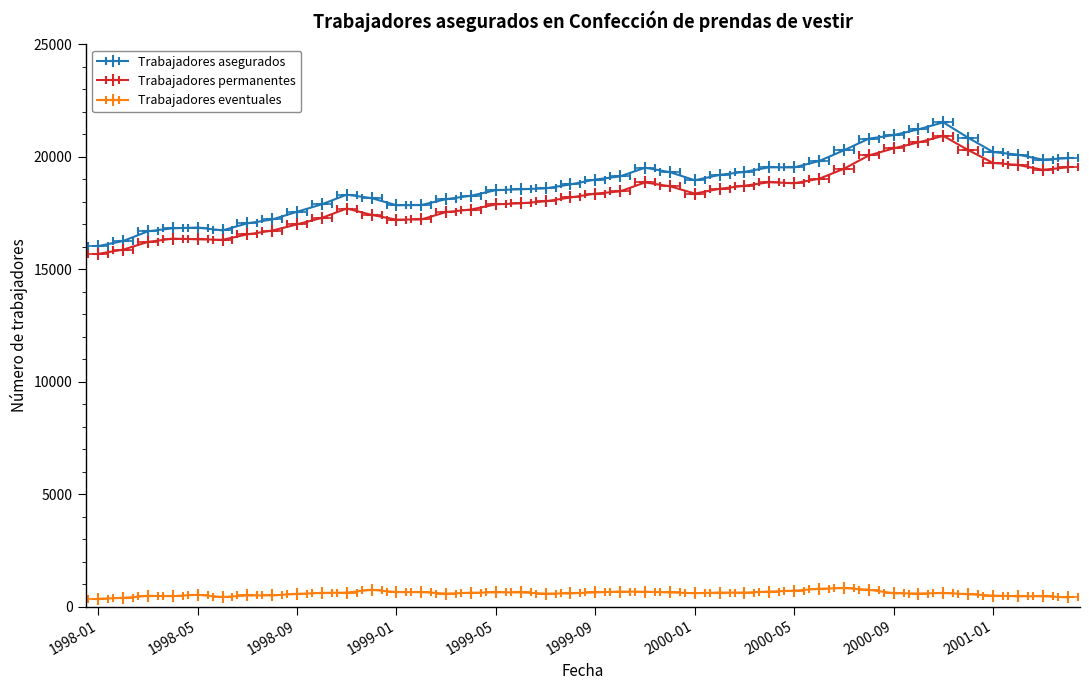

At how many categories does at least one series exceed 16733?

36